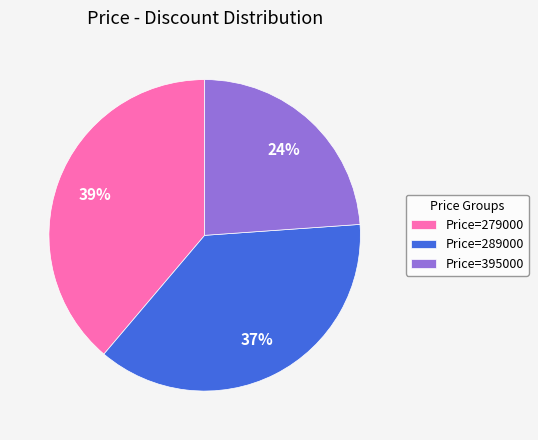

Combined, do Price=279000 and Price=289000 account for over 50%?

Yes